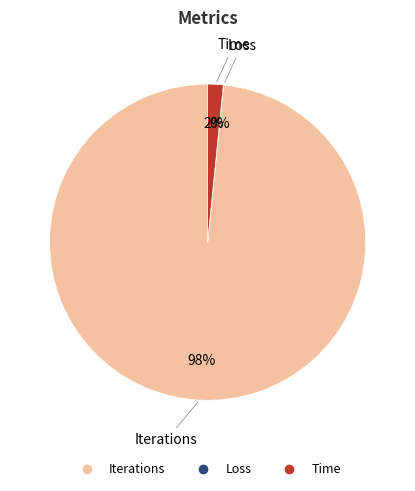

What is the largest slice in the pie chart?

Iterations